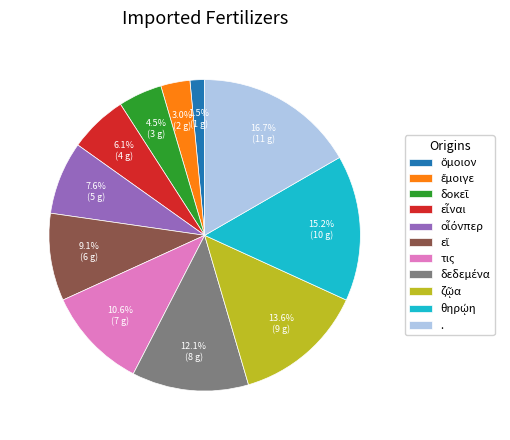

To the nearest percent, what percentage of the pie is τις?

11%